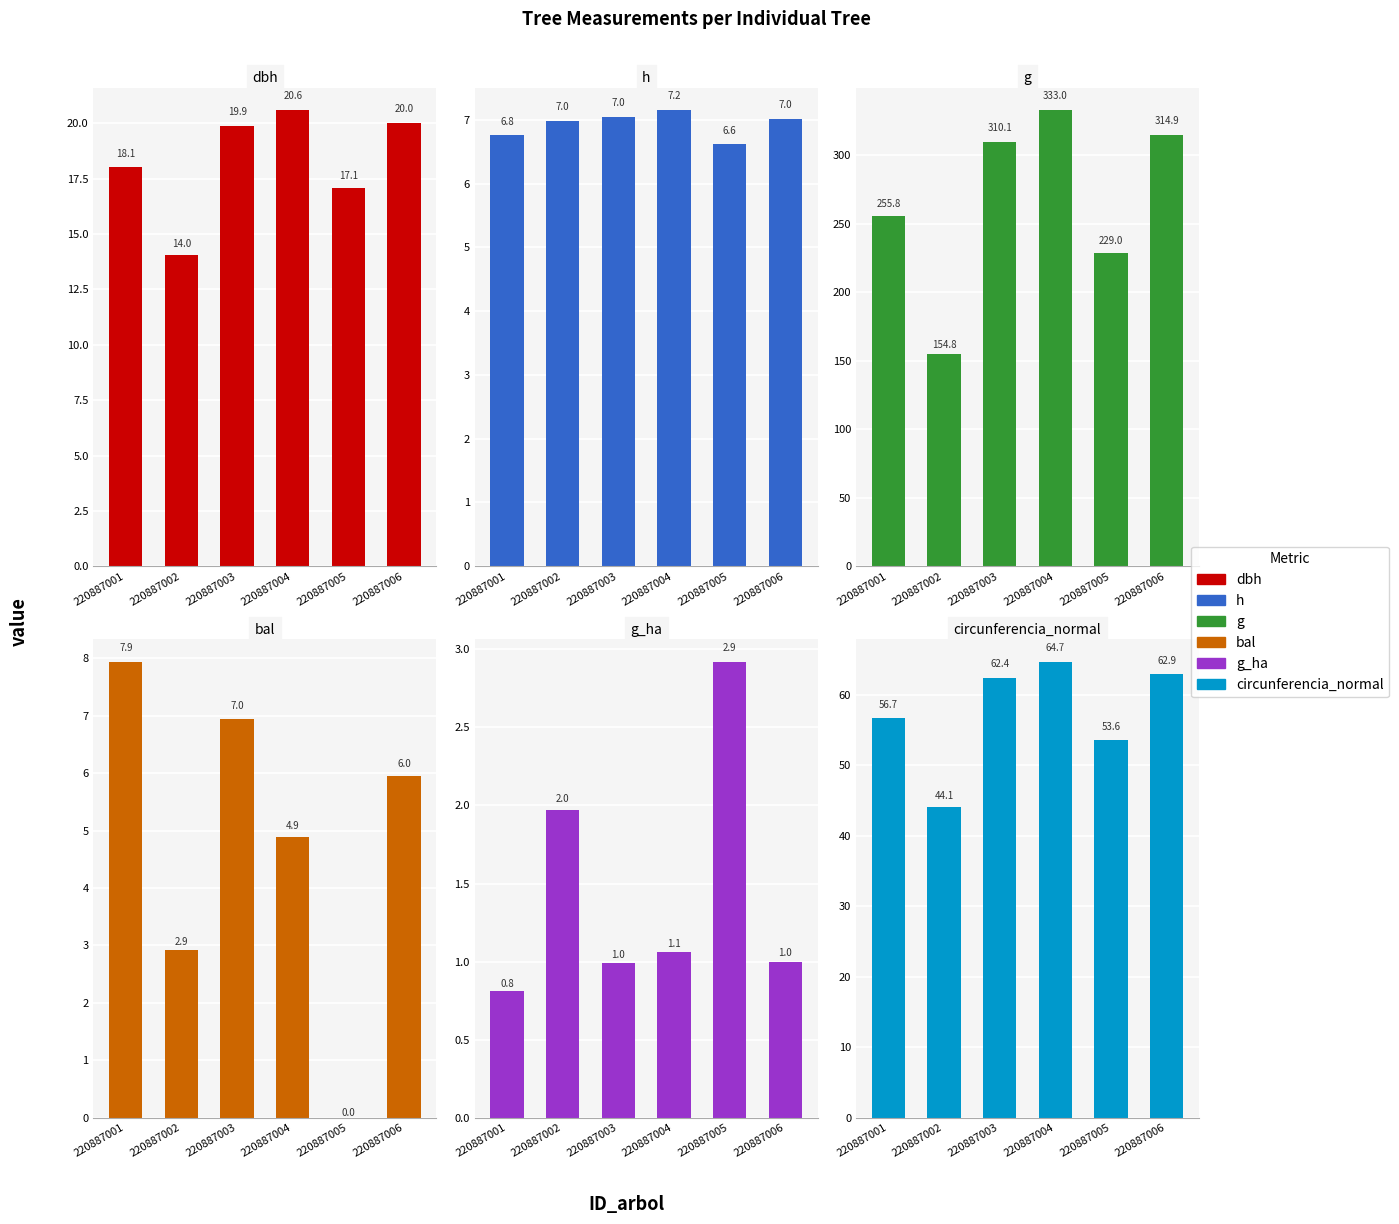

Between 220887003 and 220887005, which series saw the biggest shift?

g